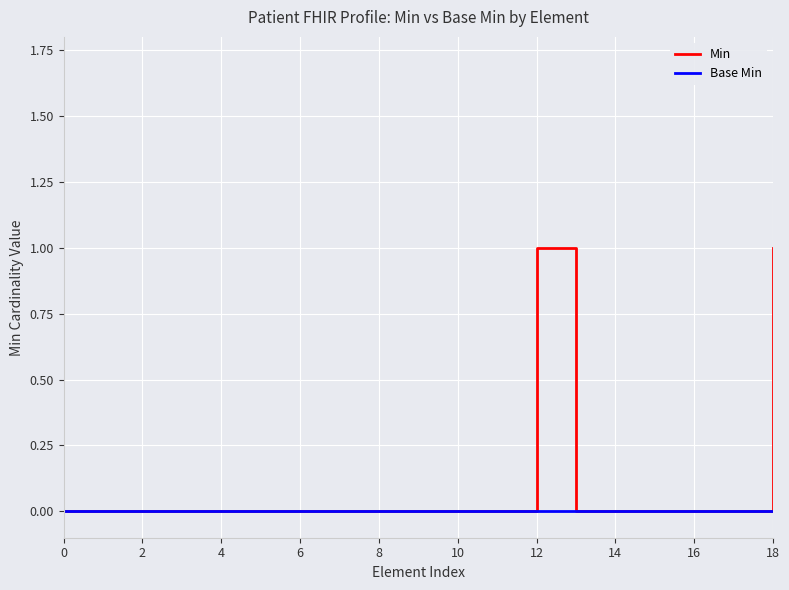

Rank the series by their average value, from highest to lowest.

Min, Base Min